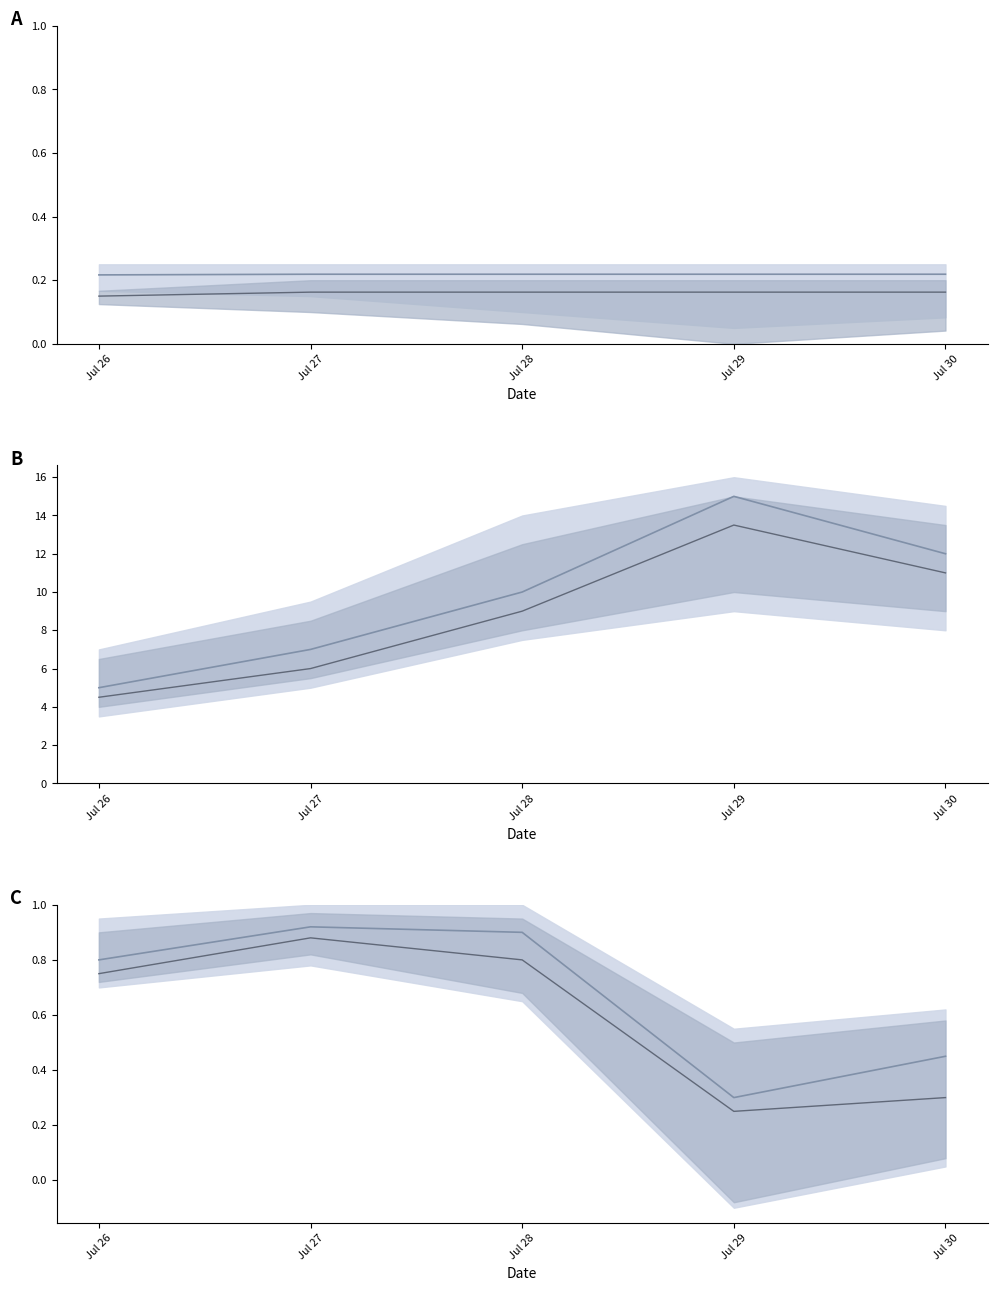

At which category does elapsed mean2 reach its first local peak?

Jul 29